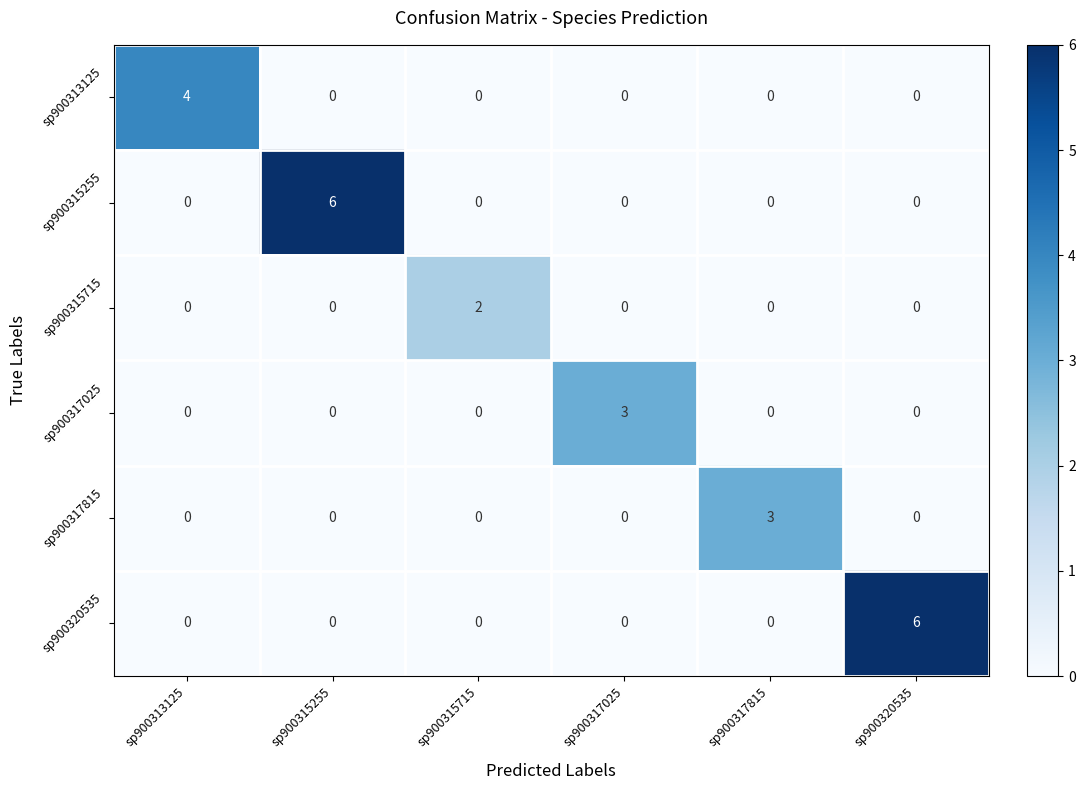

How many data points does each series have?

6